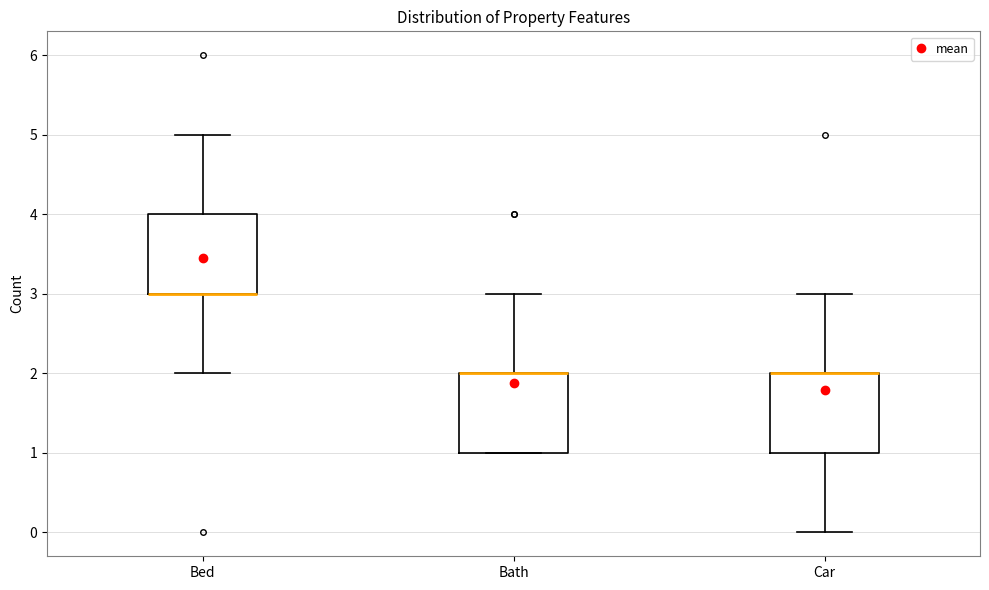

Reading left to right, read every box against the y-axis: the position of its median line, the range the box covers, and the ends of its whiskers. The values are not printed on the chart, so give them approximately, as read against the axis.

Bed: median 3 (drawn on the box's lower edge), box 3 to 4, whiskers 2 to 5
Bath: median 2 (drawn on the box's upper edge), box 1 to 2, whiskers 1 to 3
Car: median 2 (drawn on the box's upper edge), box 1 to 2, whiskers 0 to 3